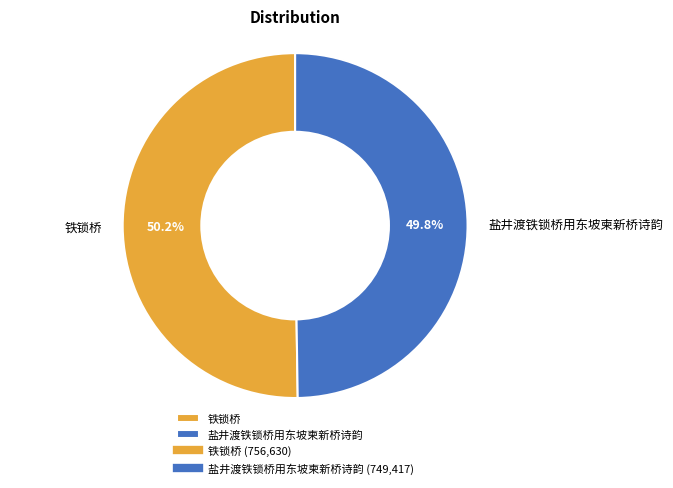

What percentage is the 铁锁桥 slice, to the nearest percent?

50%